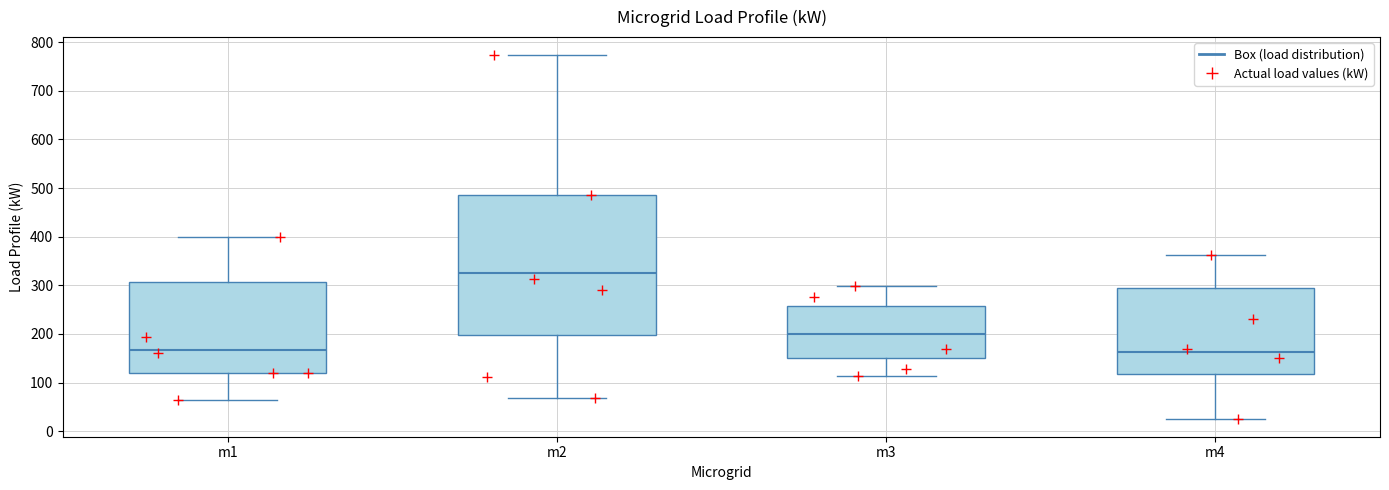

Reading left to right, read every box against the y-axis: the position of its median line, the range the box covers, and the ends of its whiskers. The values are not printed on the chart, so give them approximately, as read against the axis.

m1: median 170, box 120 to 310, whiskers 70 to 400
m2: median 330, box 200 to 490, whiskers 70 to 770
m3: median 200, box 150 to 260, whiskers 110 to 300
m4: median 160, box 120 to 290, whiskers 30 to 360